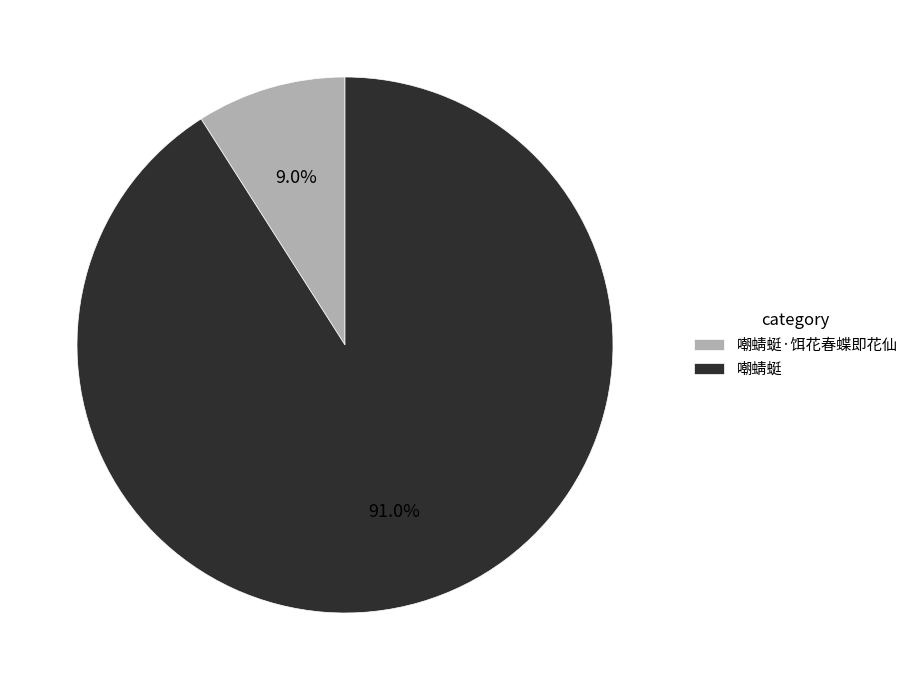

To the nearest percent, what percentage of the pie is 嘲蜻蜓?

91%